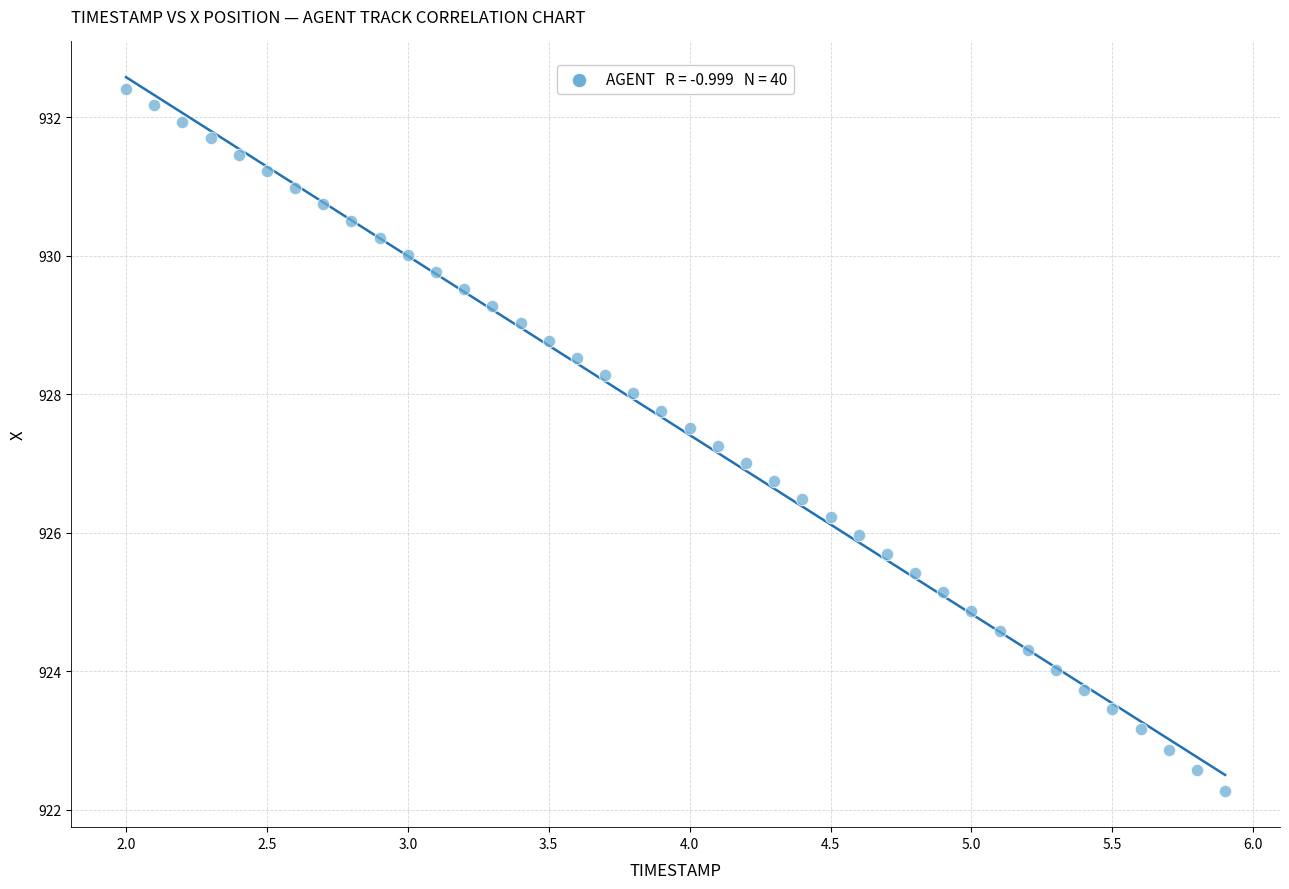

What is the range of X values (max minus min)?

3.9